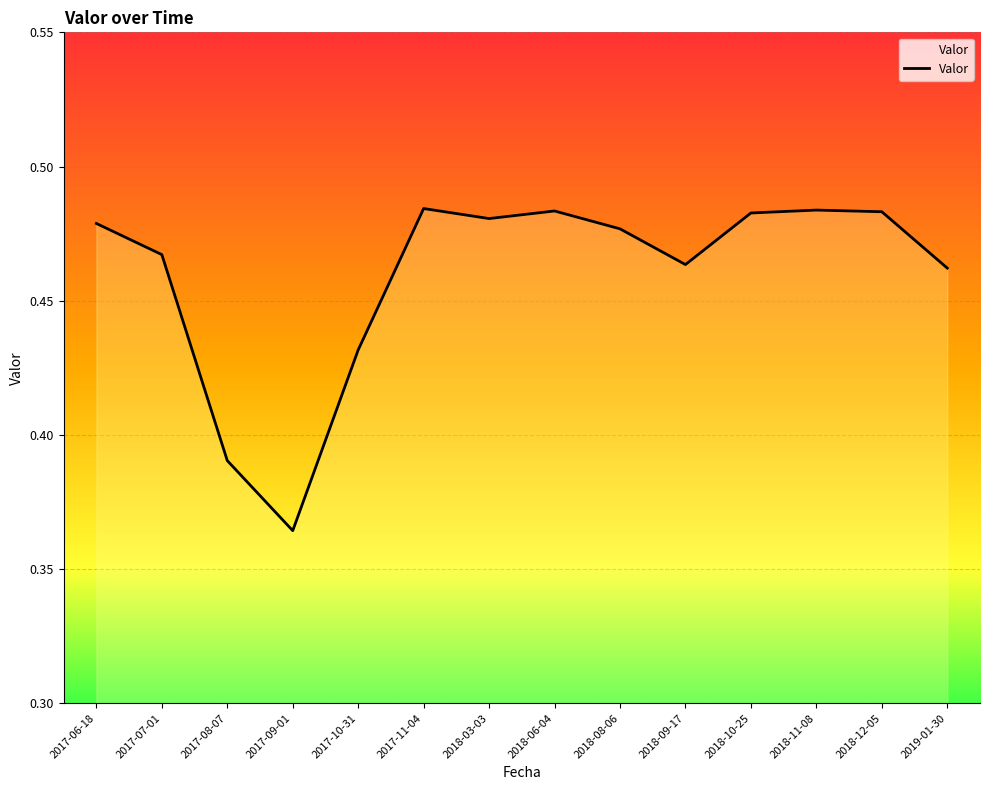

What is the difference between the second highest and second lowest values?

0.1